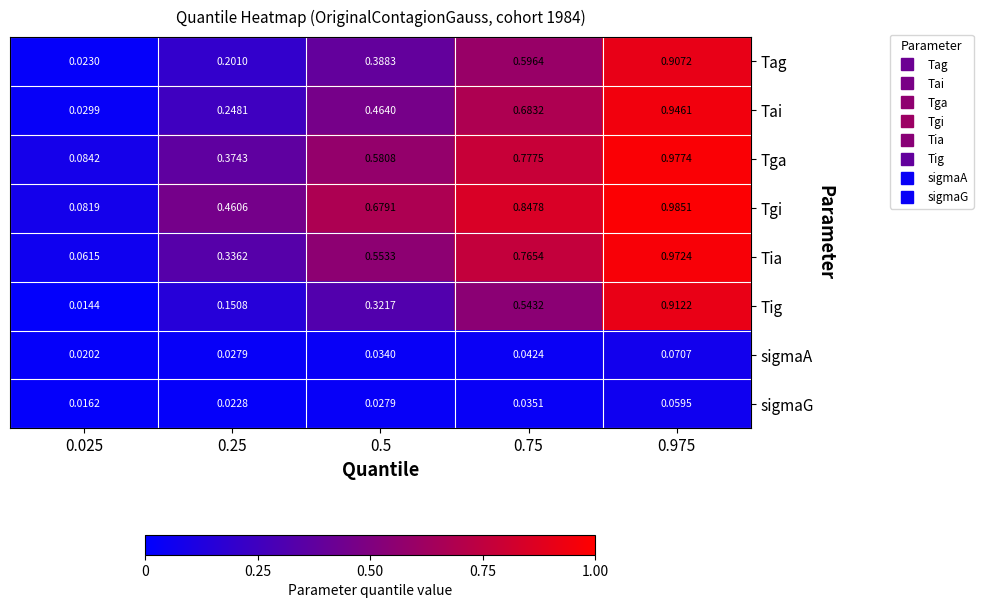

What is the total value across all series at 0.975?

5.8